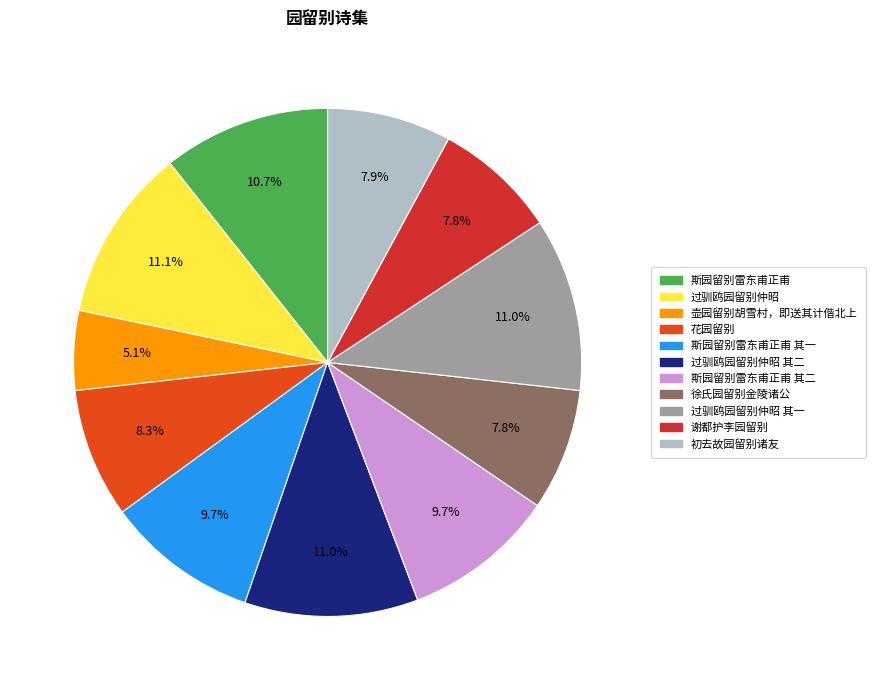

How many segments does this pie chart have?

11